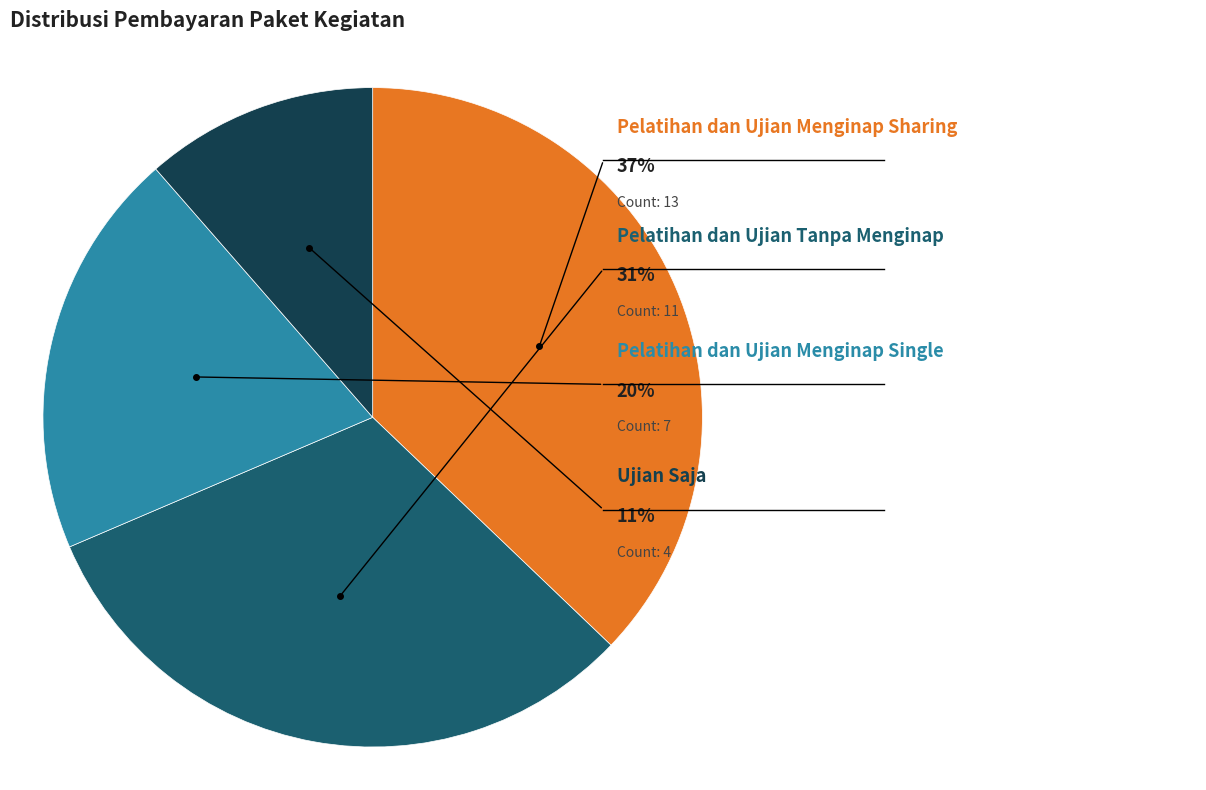

The Pelatihan dan Ujian Menginap Sharing slice represents 37% of the pie. True or false?

True